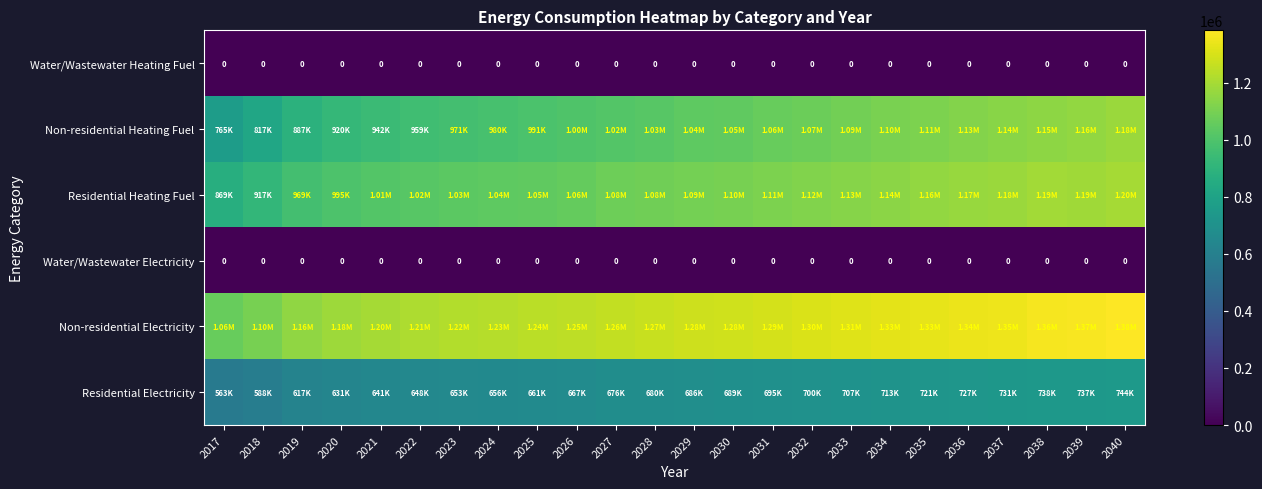

Which series has the widest spread of values?

Non-residential Heating Fuel